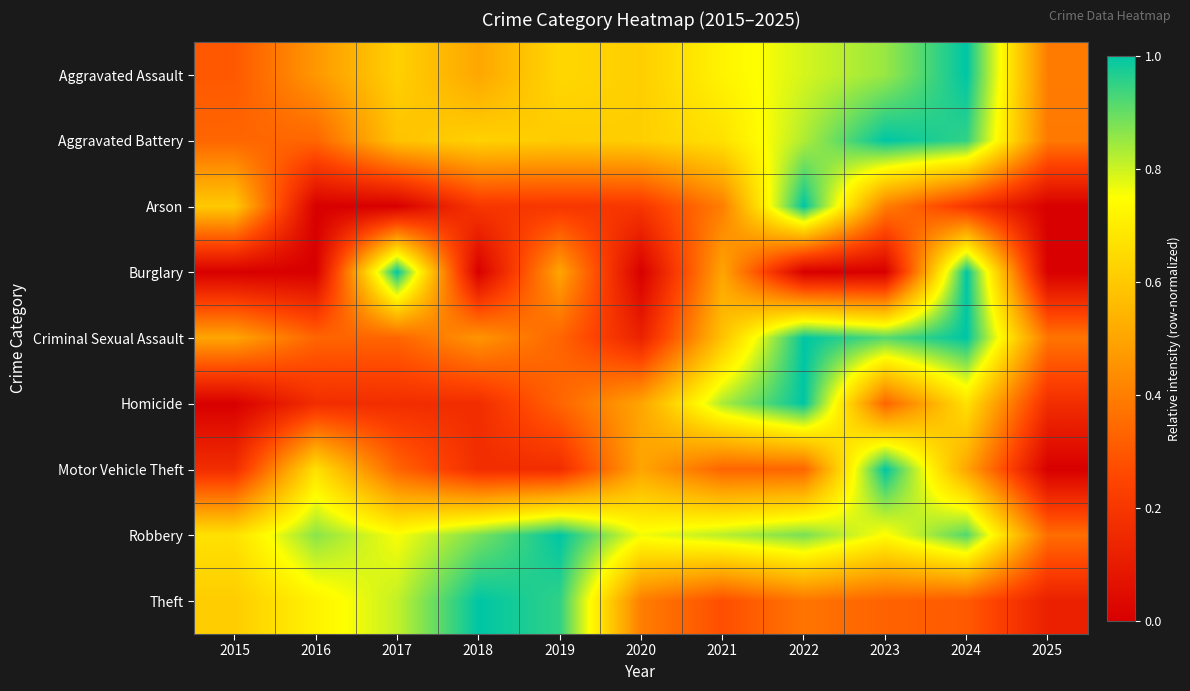

At which category does the chart reach its peak across all series?

2024